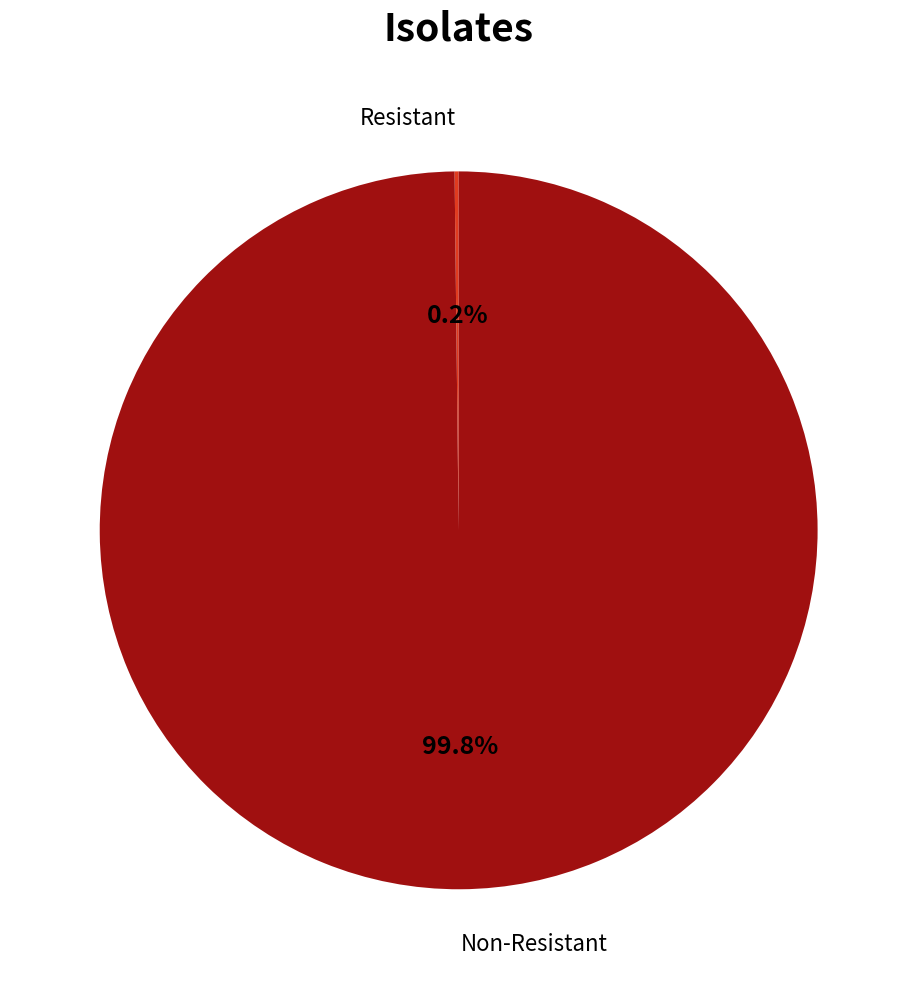

Is there any slice that represents more than half of the pie?

Yes